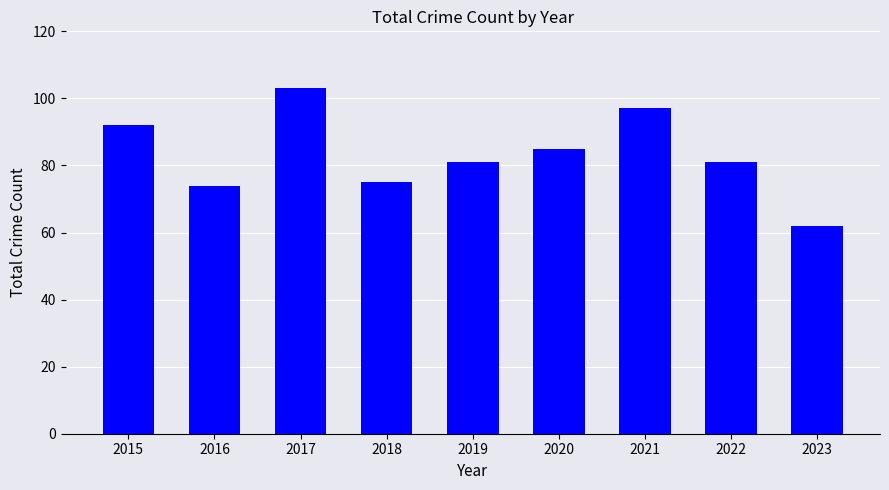

What is the average value?

83